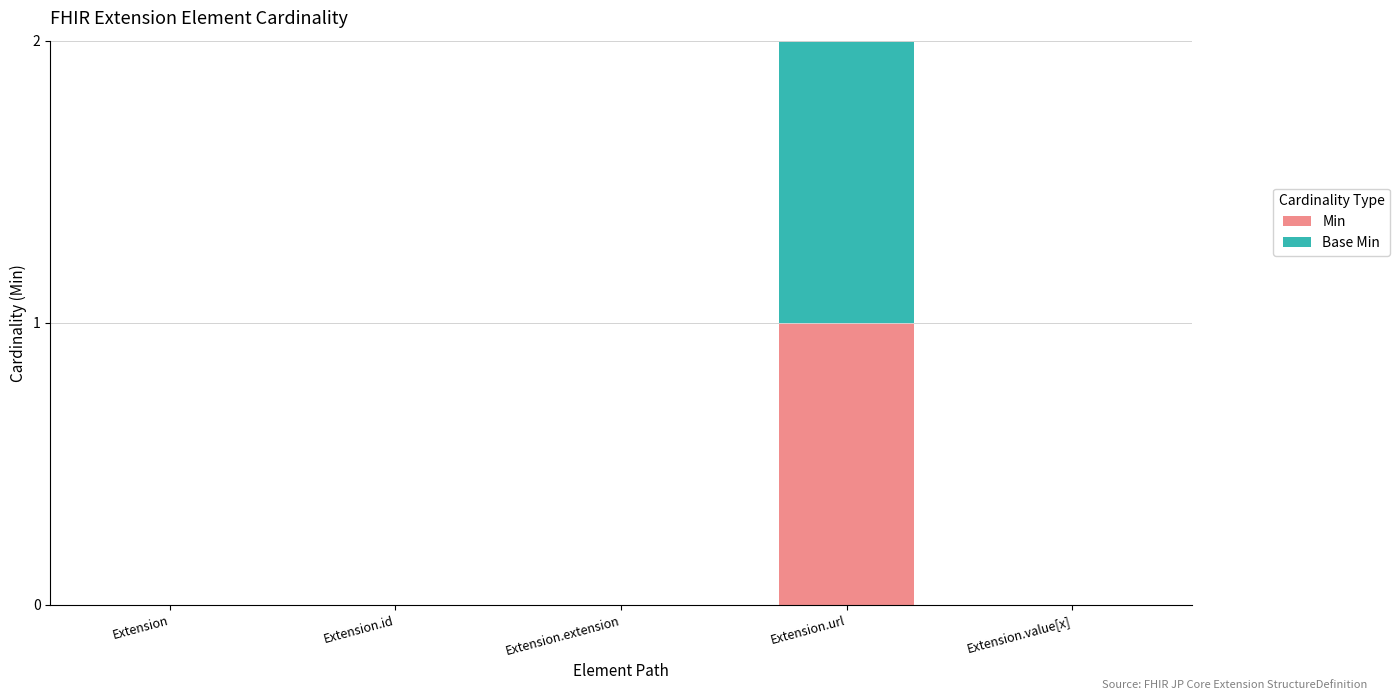

Reading left to right, transcribe the values for Min.

Extension=0	Extension.id=0	Extension.extension=0	Extension.url=1	Extension.value[x]=0